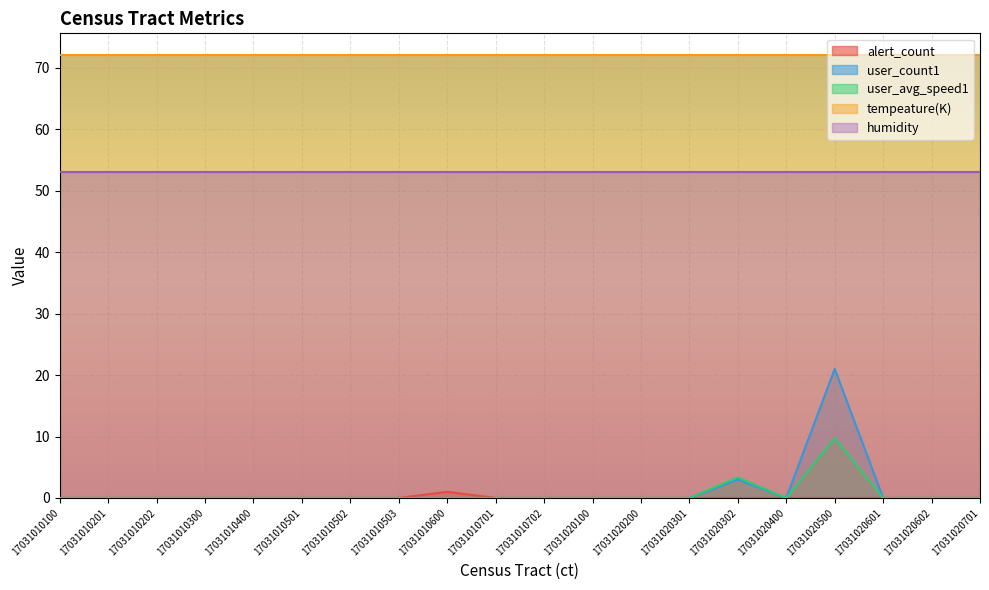

Where is user_count1 nearest to the value 10?

17031020302